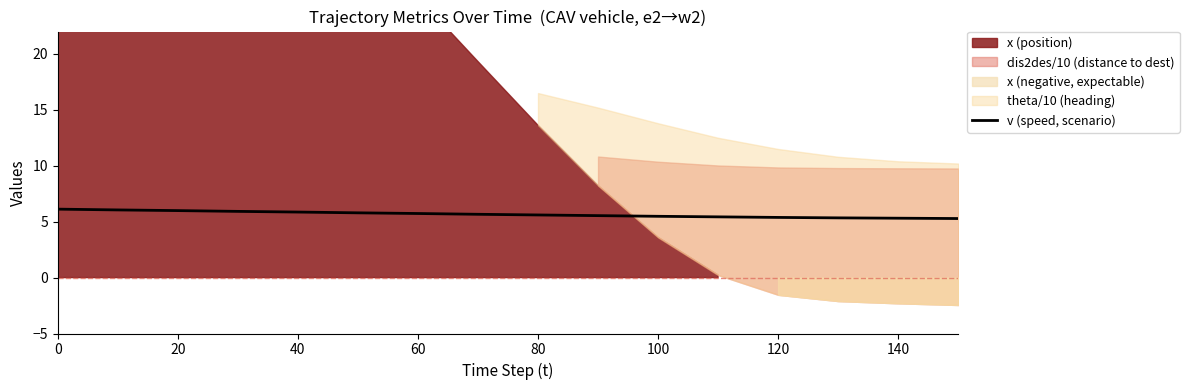

Is it true that v (speed, scenario) equals 6.0 at 20?

True